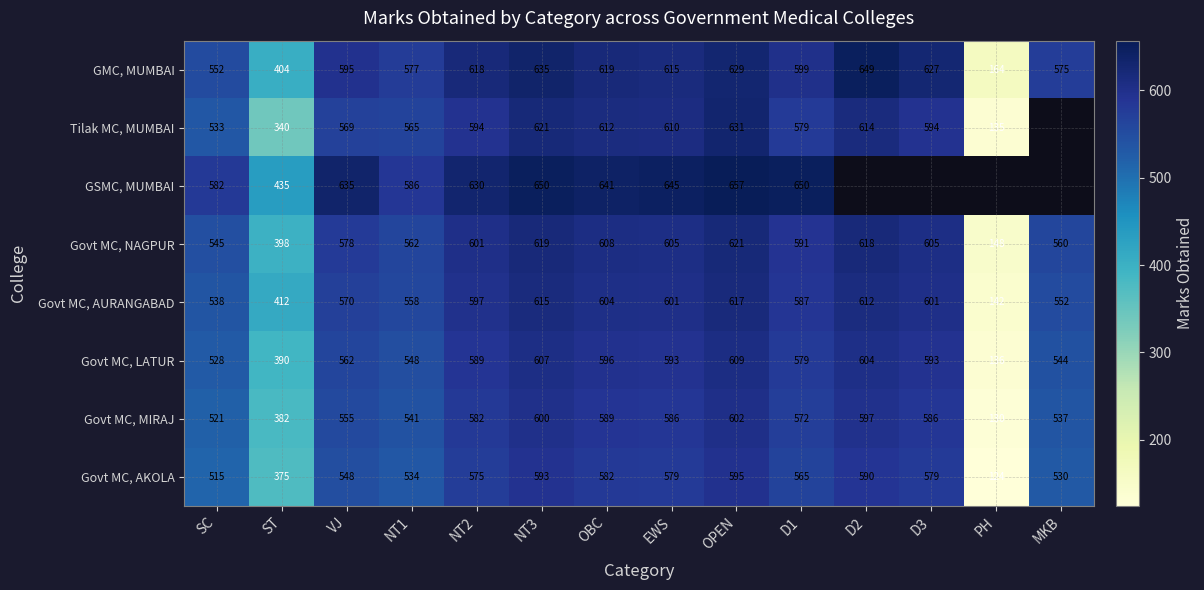

Which category has the lowest value across all series?

PH